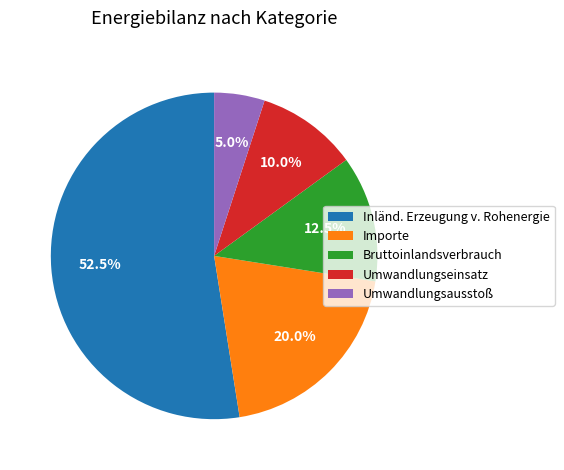

What is the smallest slice in the pie chart?

Umwandlungsausstoß